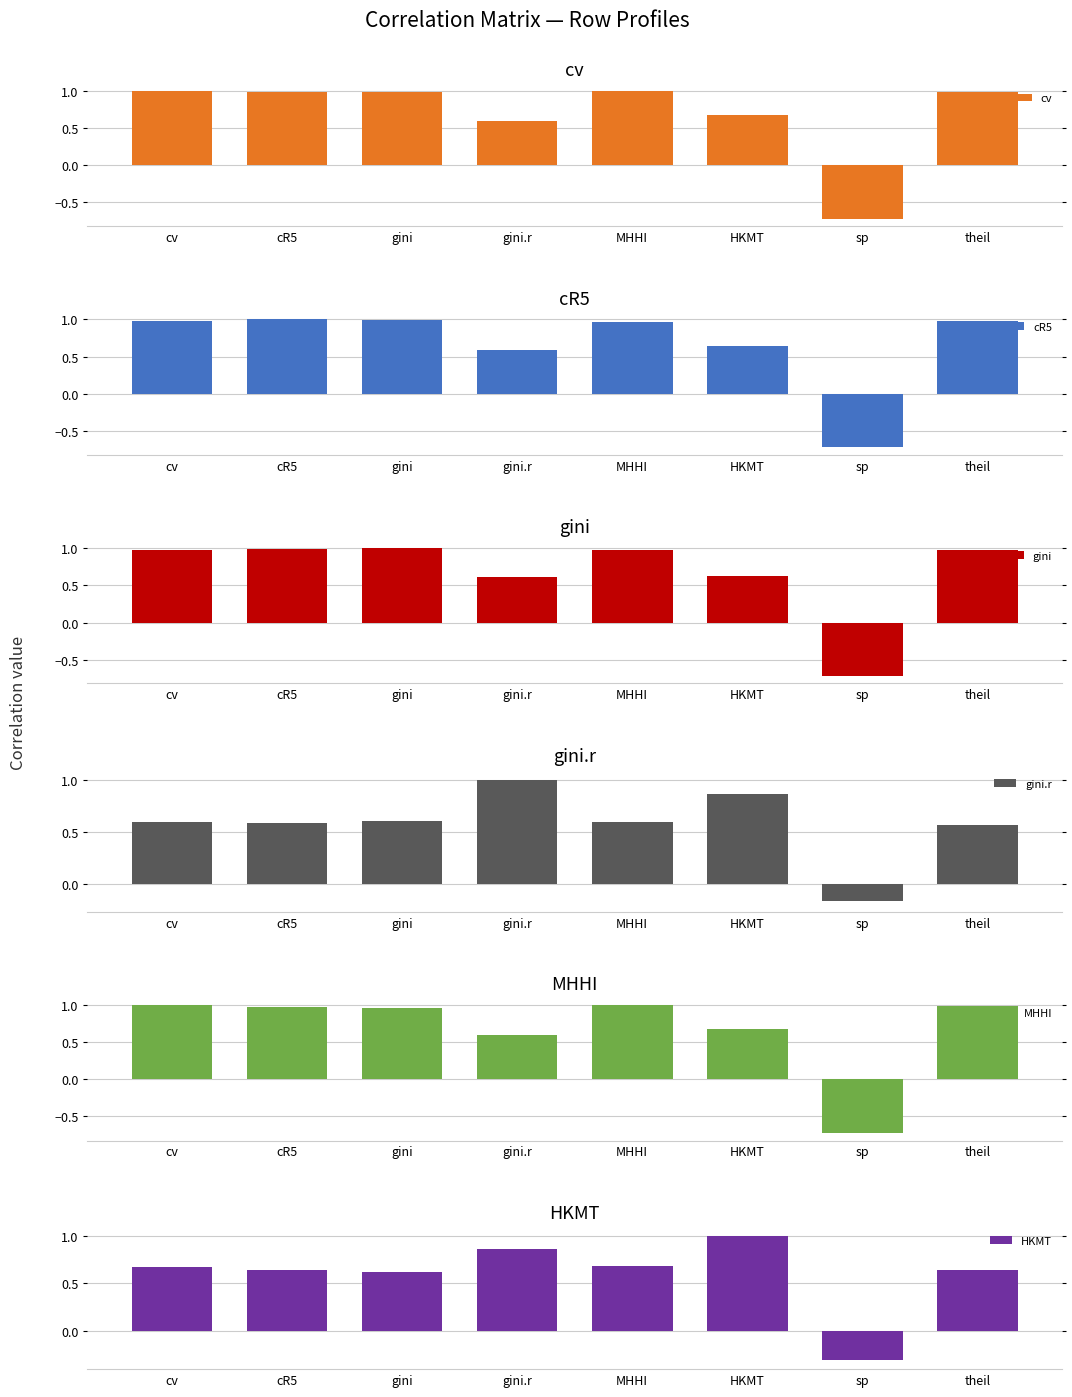

List the labels in order of cR5 value, smallest first.

sp, gini.r, HKMT, MHHI, cv, theil, gini, cR5